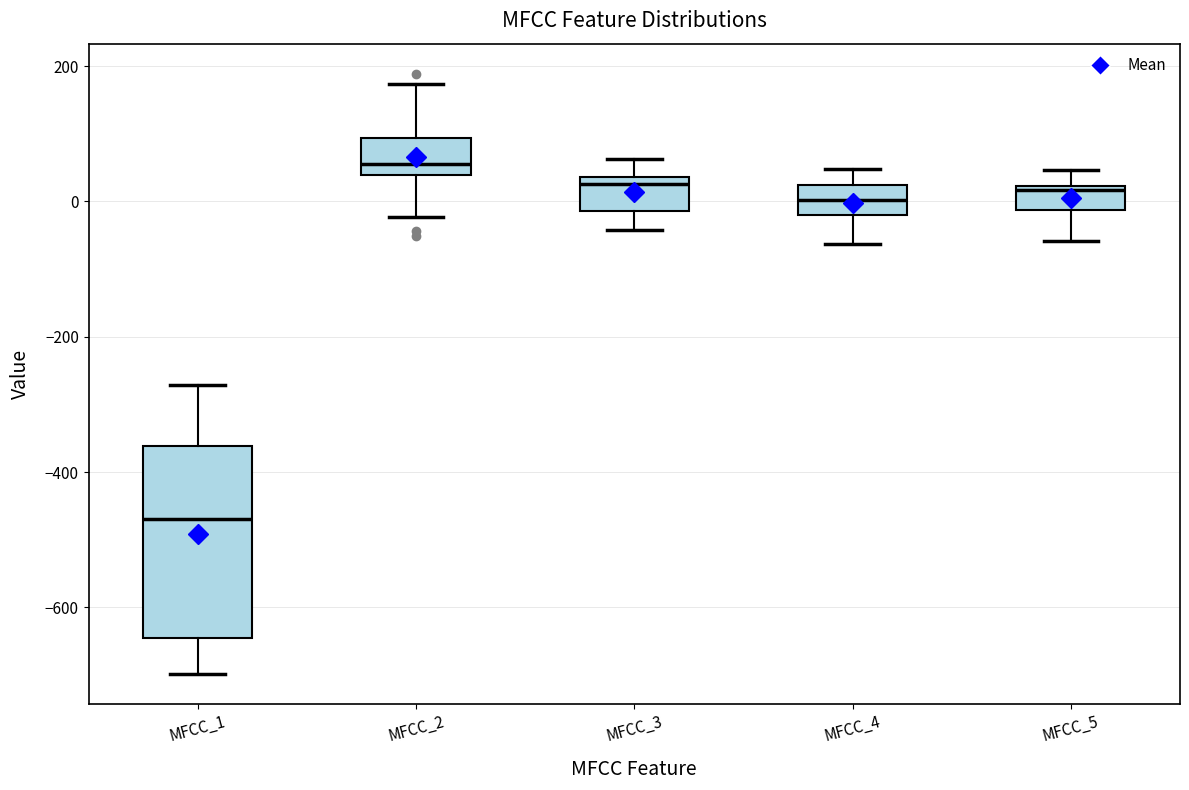

Reading left to right, read every box against the y-axis: the position of its median line, the range the box covers, and the ends of its whiskers. The values are not printed on the chart, so give them approximately, as read against the axis.

MFCC_1: median -460, box -640 to -360, whiskers -700 to -280
MFCC_2: median 60, box 40 to 100, whiskers -20 to 180
MFCC_3: median 20, box -20 to 40, whiskers -40 to 60
MFCC_4: median 0, box -20 to 20, whiskers -60 to 40
MFCC_5: median 20, box -20 to 20, whiskers -60 to 40